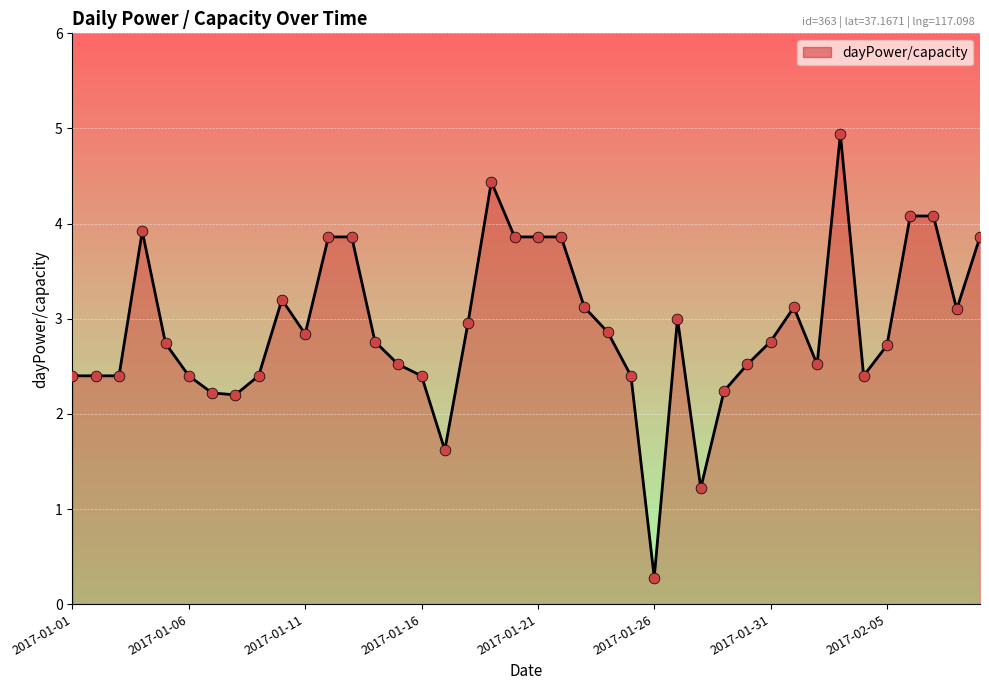

What is the greatest value displayed?

4.9